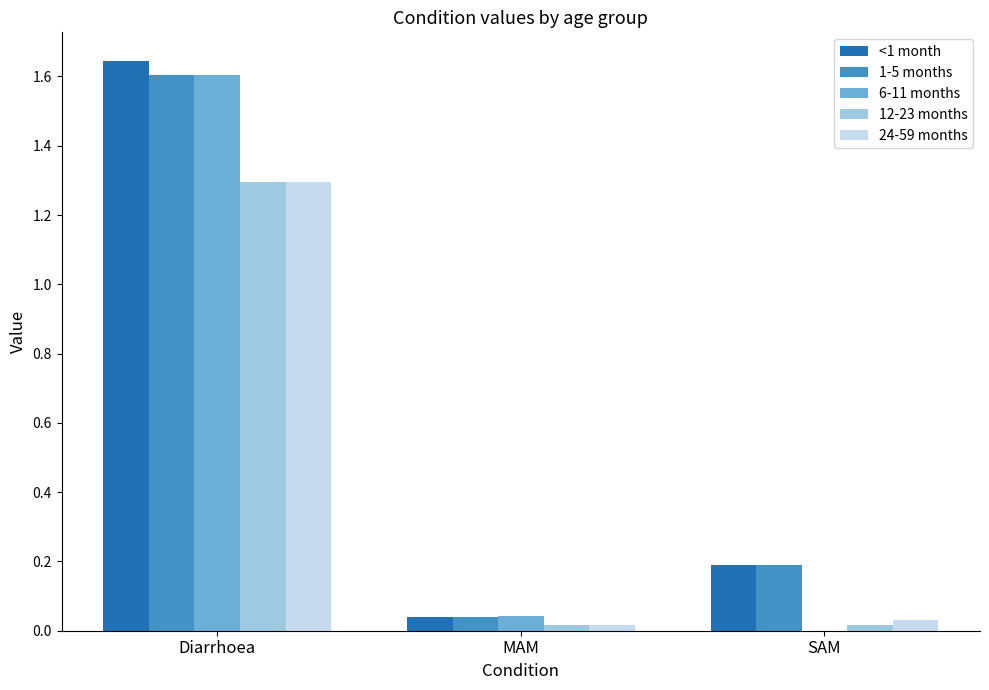

The value of <1 month at Diarrhoea is 2.5. True or false?

False